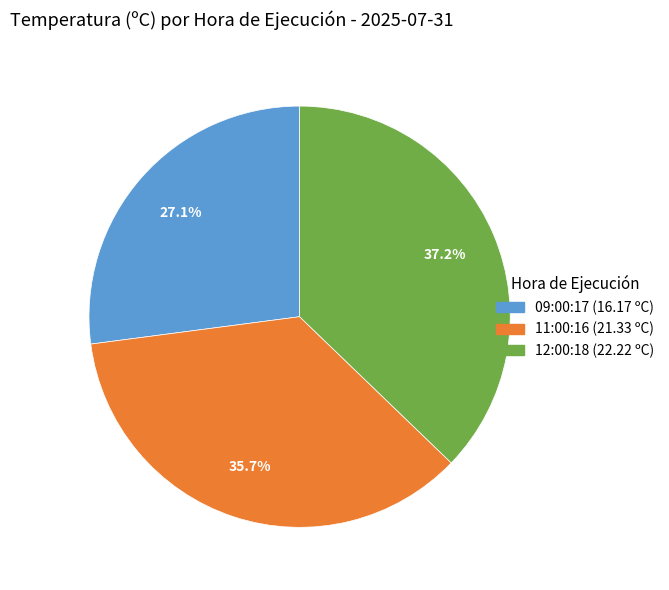

What percentage is the 09:00:17 slice, to the nearest percent?

27%